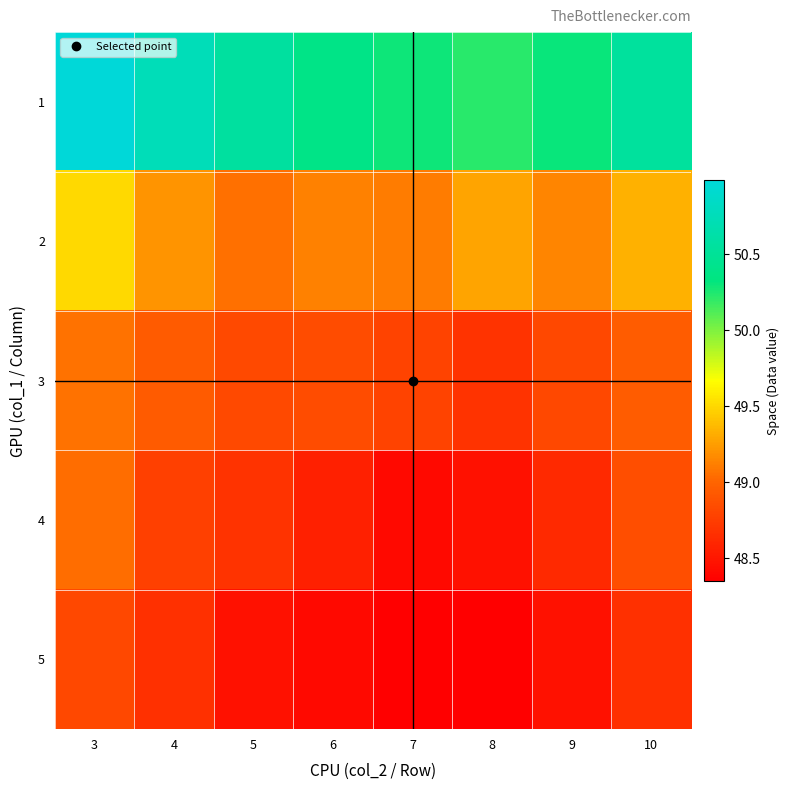

Rank the series at 9 from highest to lowest value.

1, 2, 3, 4, 5